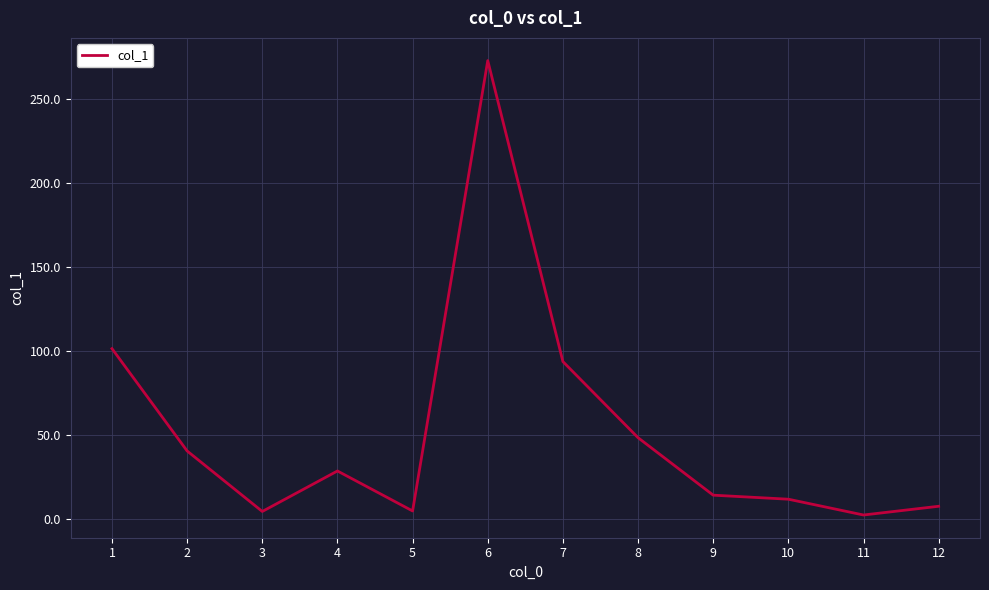

What is the sum of all values?

629.5